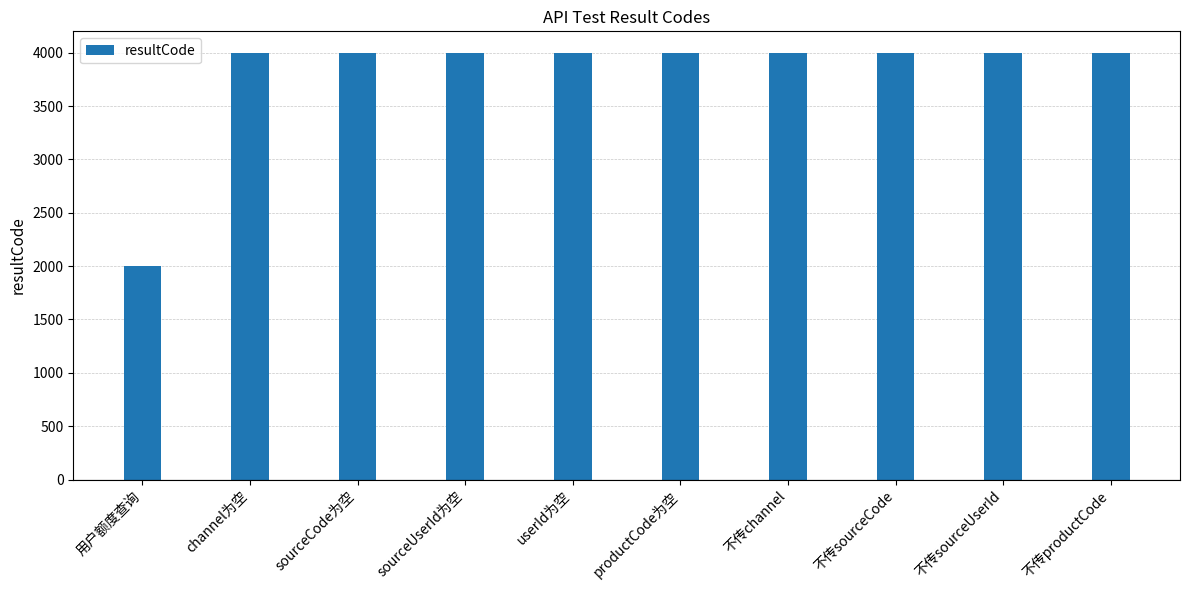

The chart shows a value of 701 at 用户额度查询. True or false?

False